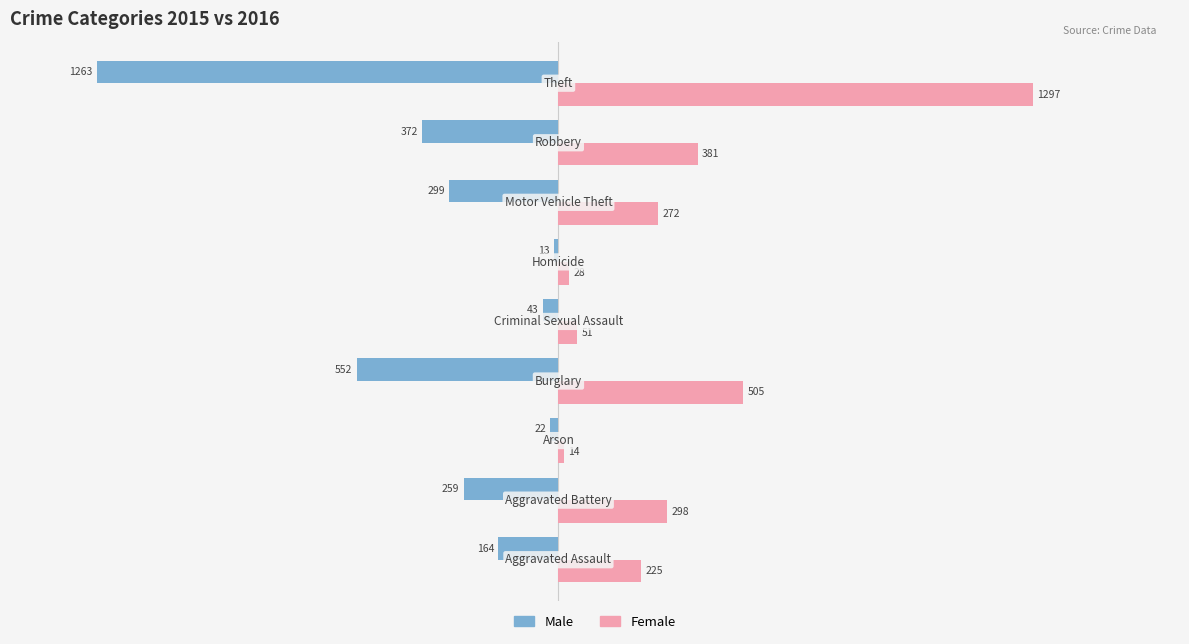

What is the average value of the Female series?

341